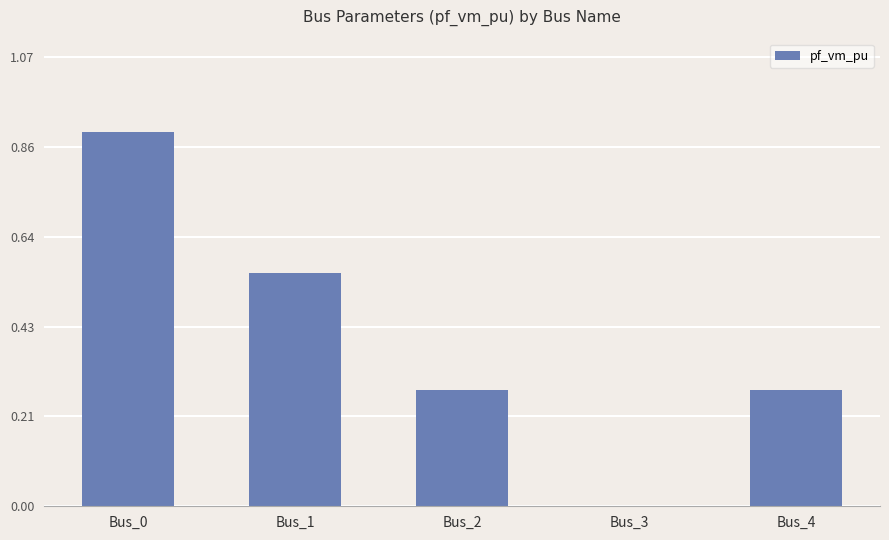

The value at Bus_3 is 0.0. True or false?

True